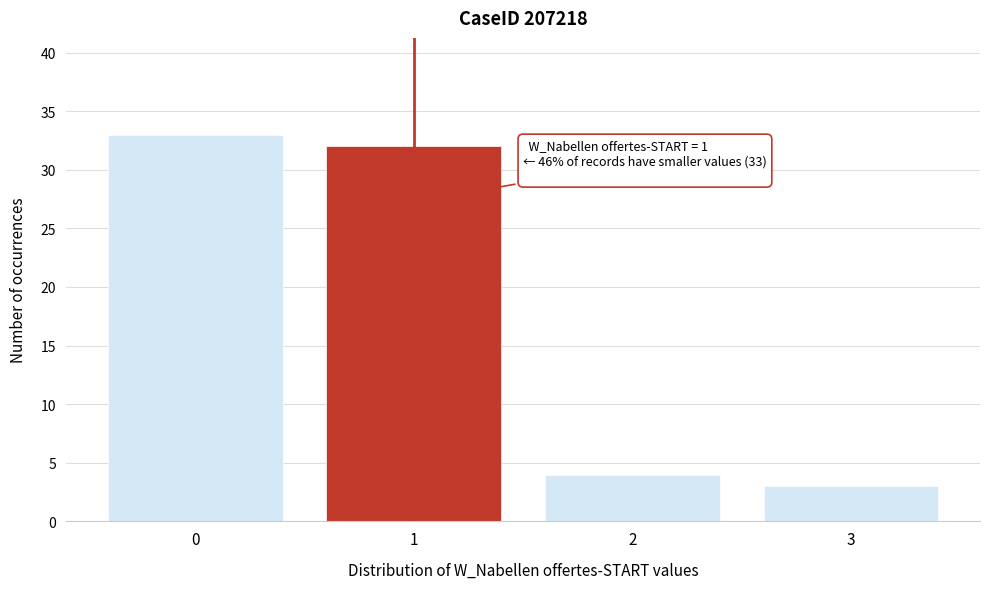

Reading left to right, extract all data points from this chart.

33	32	4	3